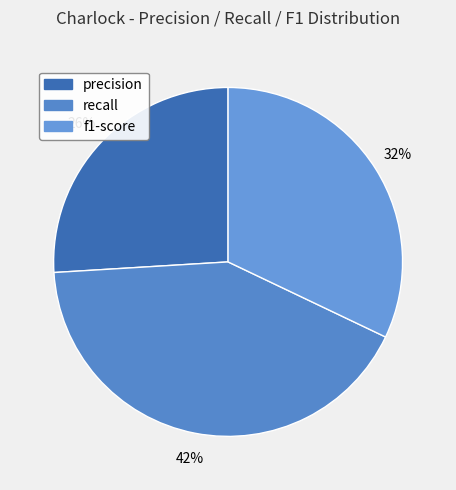

True or false: f1-score accounts for 45% of the total.

False